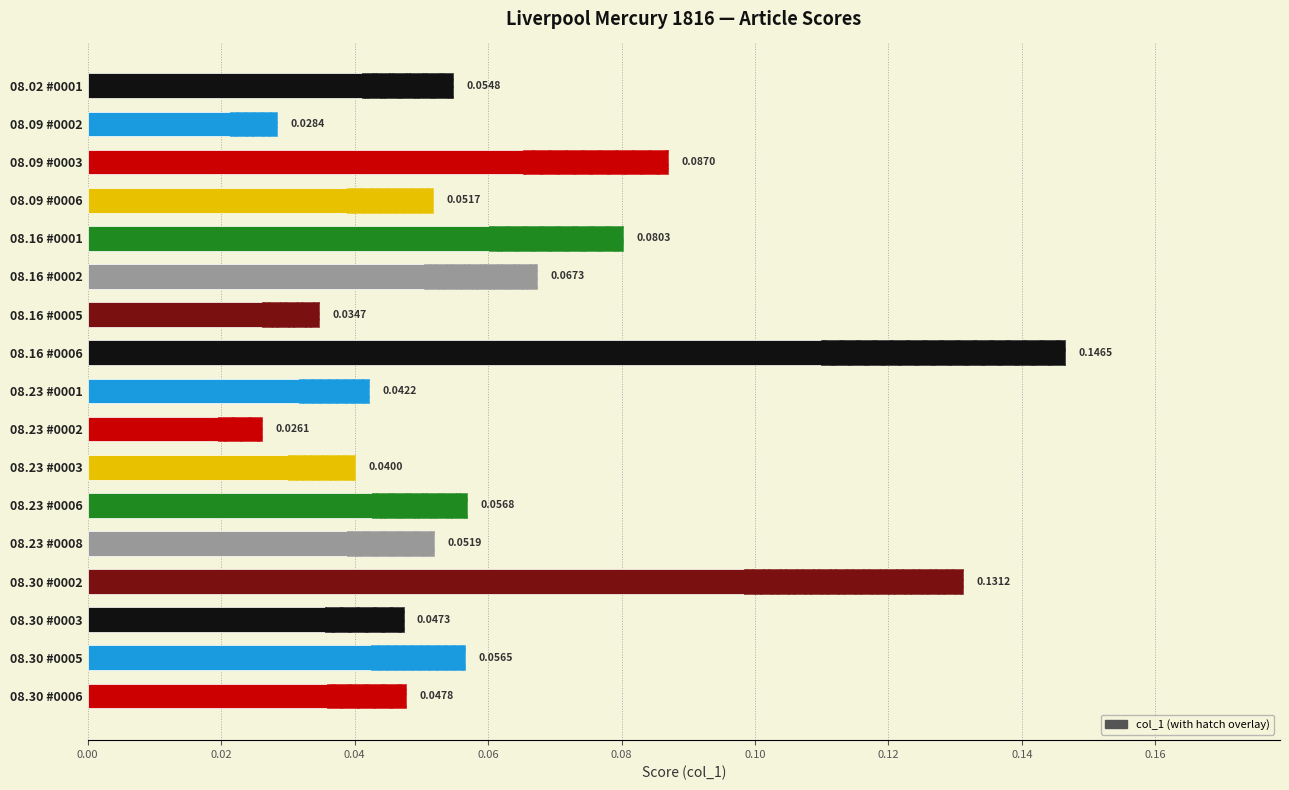

What is the difference between the maximum and second lowest values?

0.1